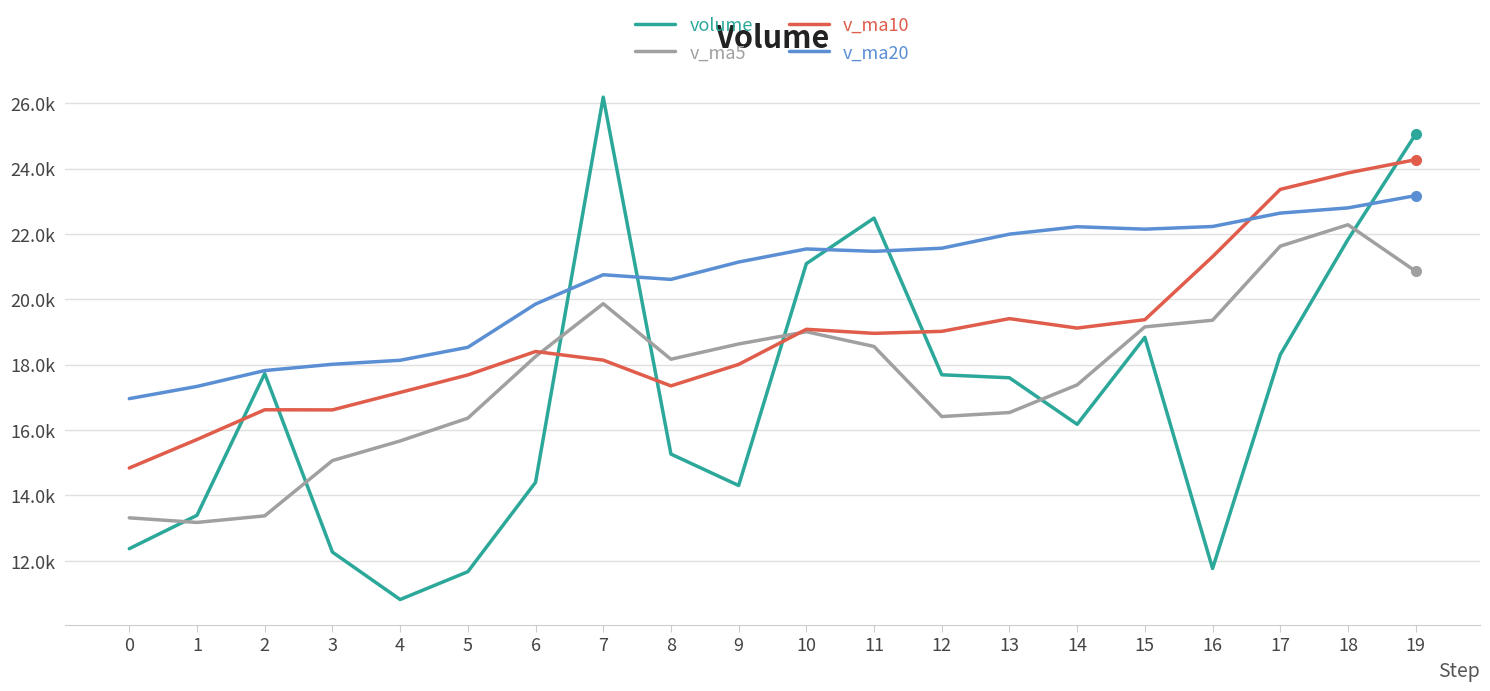

What is the sum of the v_ma20 values at 14 and 19?

45394.4